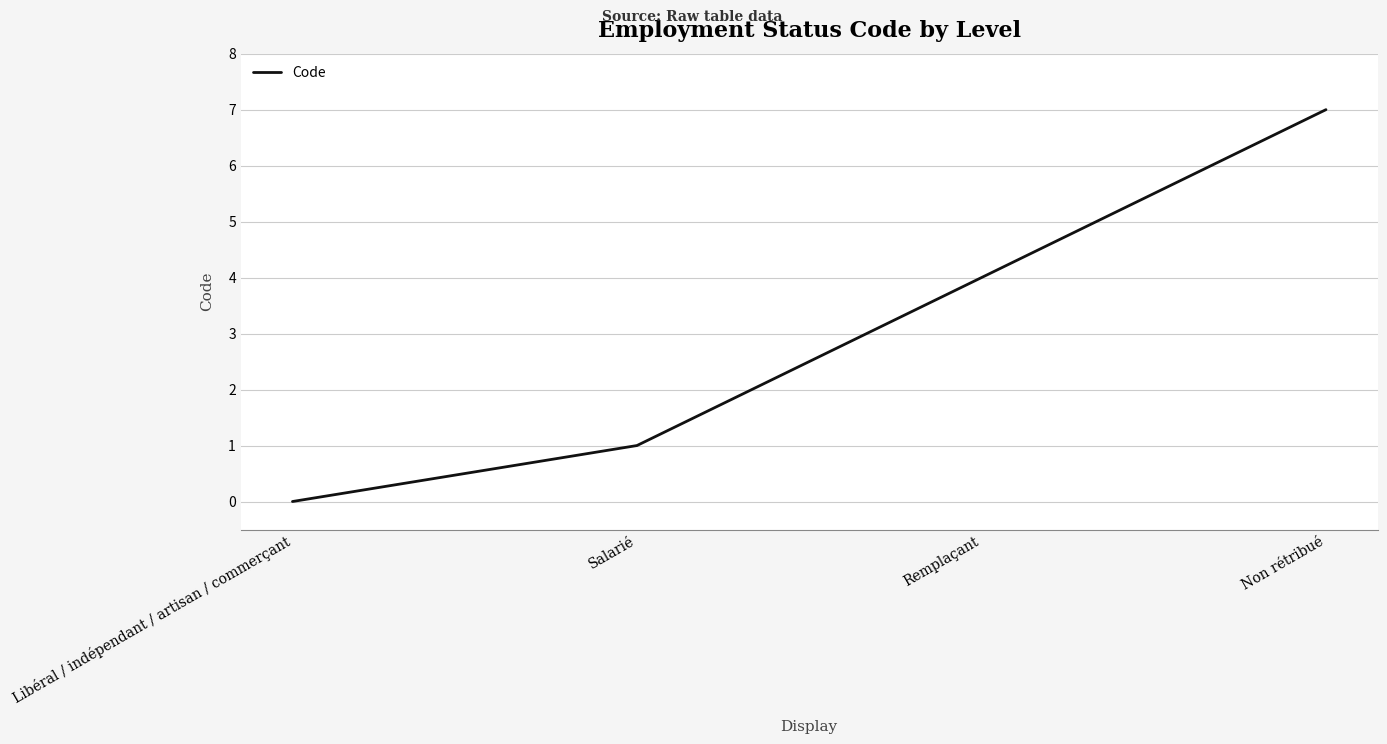

What is the difference between the maximum and minimum values?

7